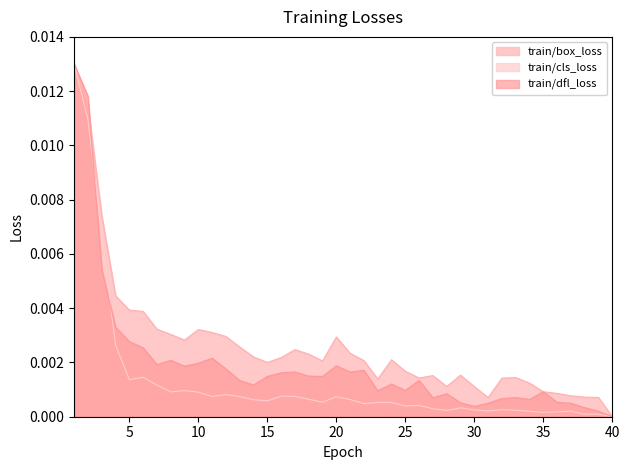

Which series has the largest total across all categories?

train/box_loss